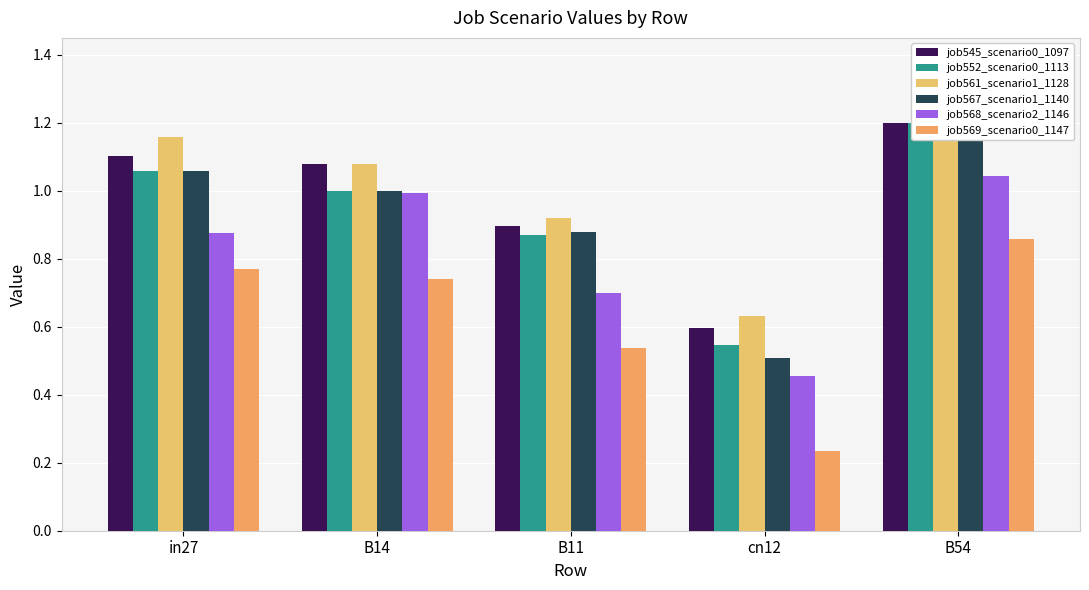

Reading right to left, list all the values displayed in this chart.

job545_scenario0_1097: 1.2	0.6	0.9	1.1	1.1
job552_scenario0_1113: 1.2	0.5	0.9	1.0	1.1
job561_scenario1_1128: 1.3	0.6	0.9	1.1	1.2
job567_scenario1_1140: 1.2	0.5	0.9	1.0	1.1
job568_scenario2_1146: 1.0	0.5	0.7	1.0	0.9
job569_scenario0_1147: 0.9	0.2	0.5	0.7	0.8